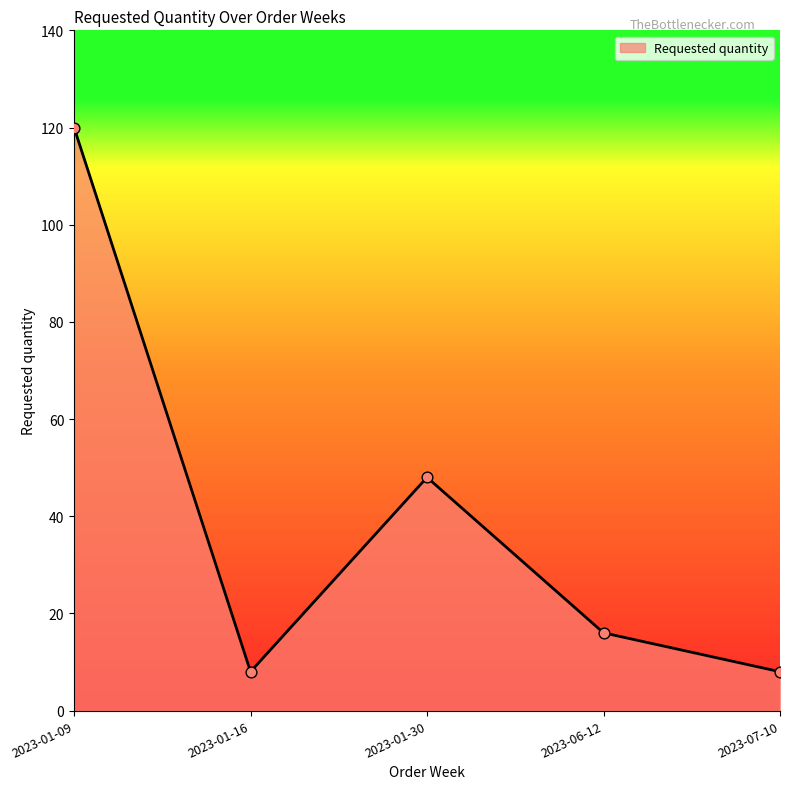

Which has a higher value, 2023-06-12 or 2023-07-10?

2023-06-12